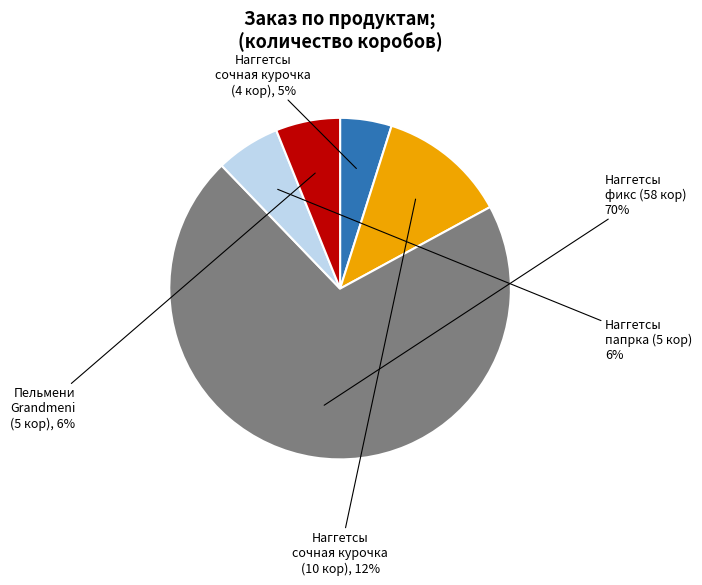

Combined, do Пельмени Grandmeni (5 кор) and Наггетсы (4 кор) account for over 50%?

No